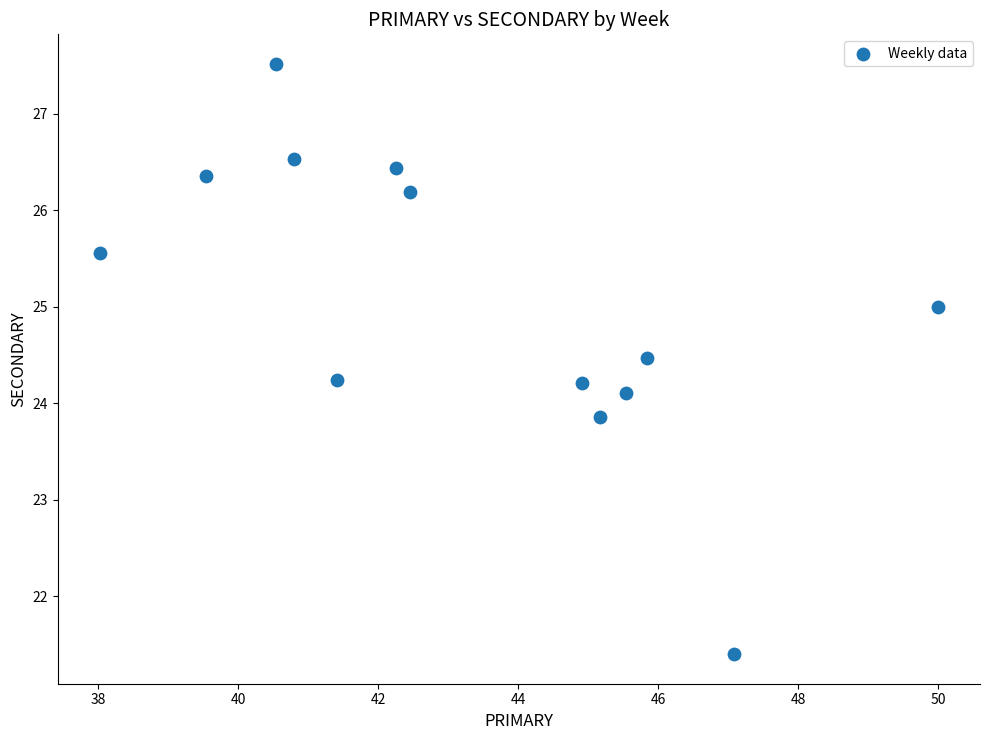

What is the range of Y values (max minus min)?

6.1